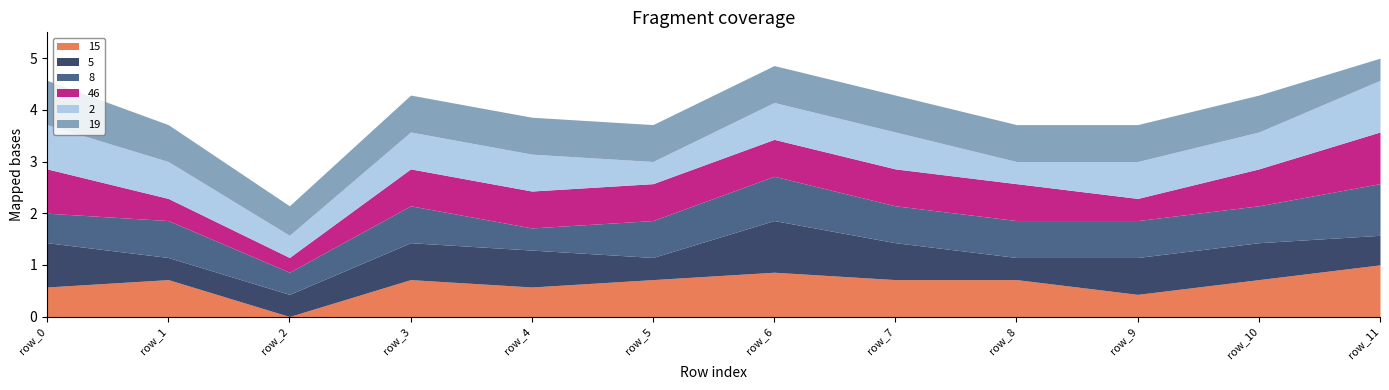

What are all the series names shown in the legend?

15, 5, 8, 46, 2, 19